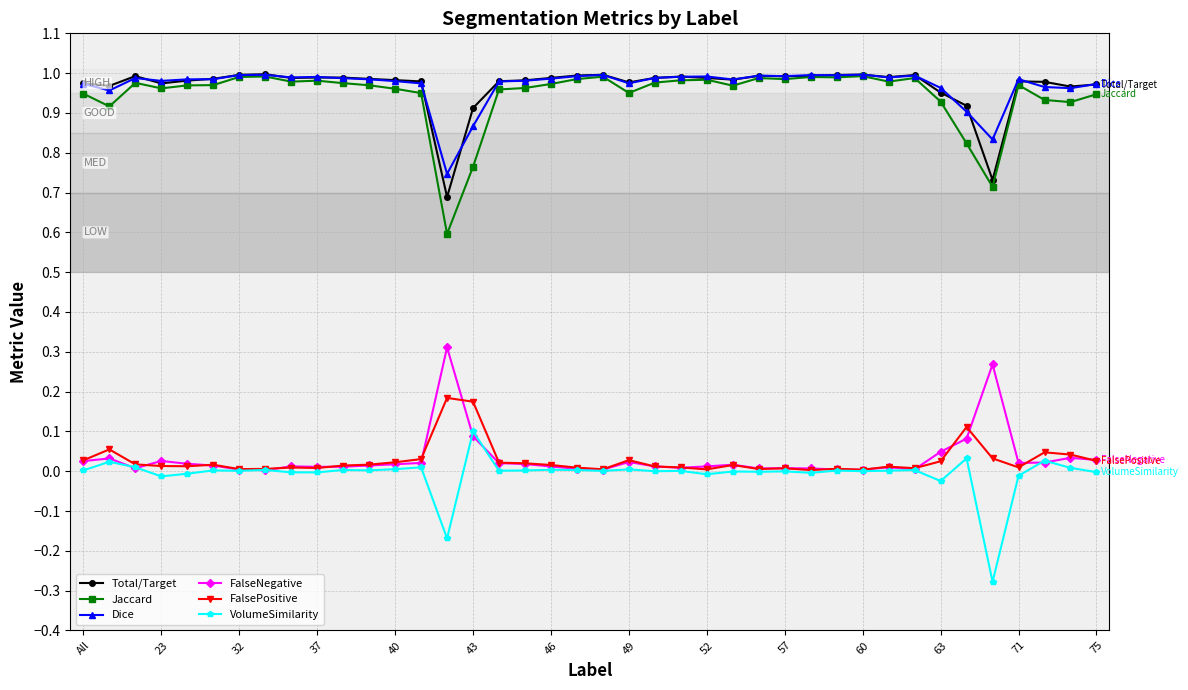

At how many categories does at least one series exceed 0?

40